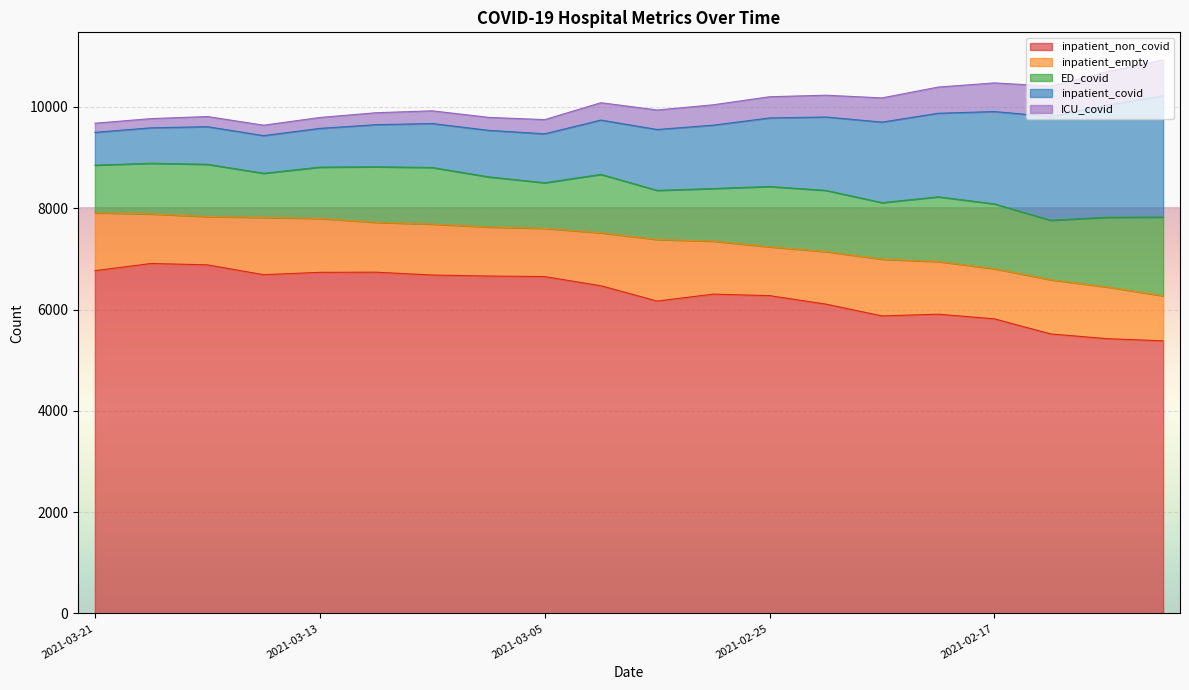

What is the maximum value for inpatient_non_covid?

6909